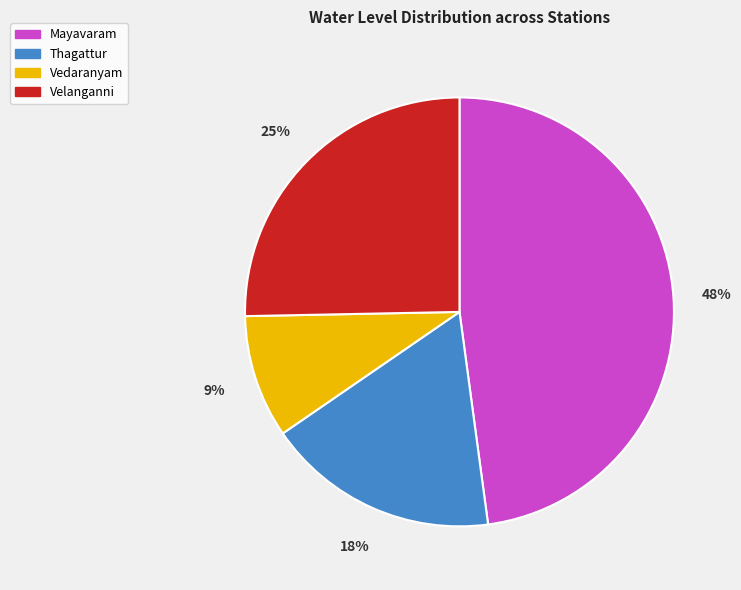

To the nearest percent, what is the difference between the largest and smallest slice percentages?

39%